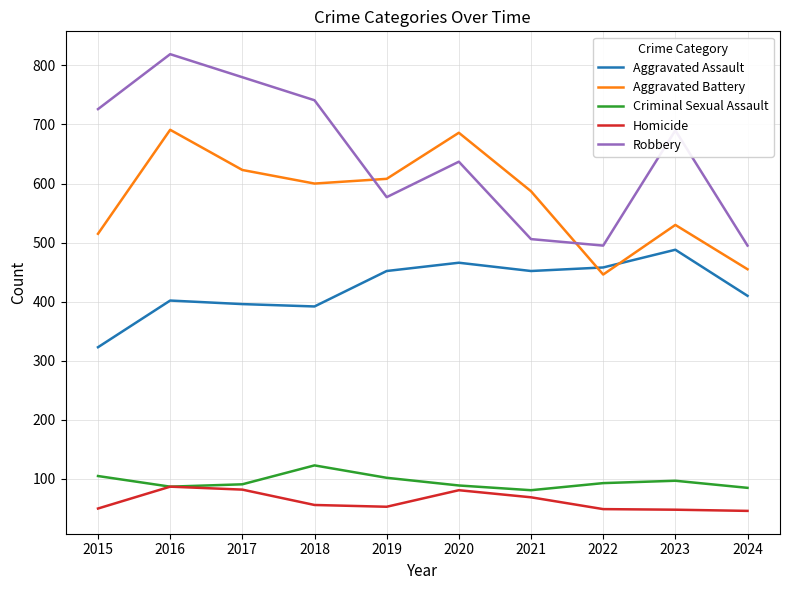

True or false: Homicide has a value of 47 at 2017.

False